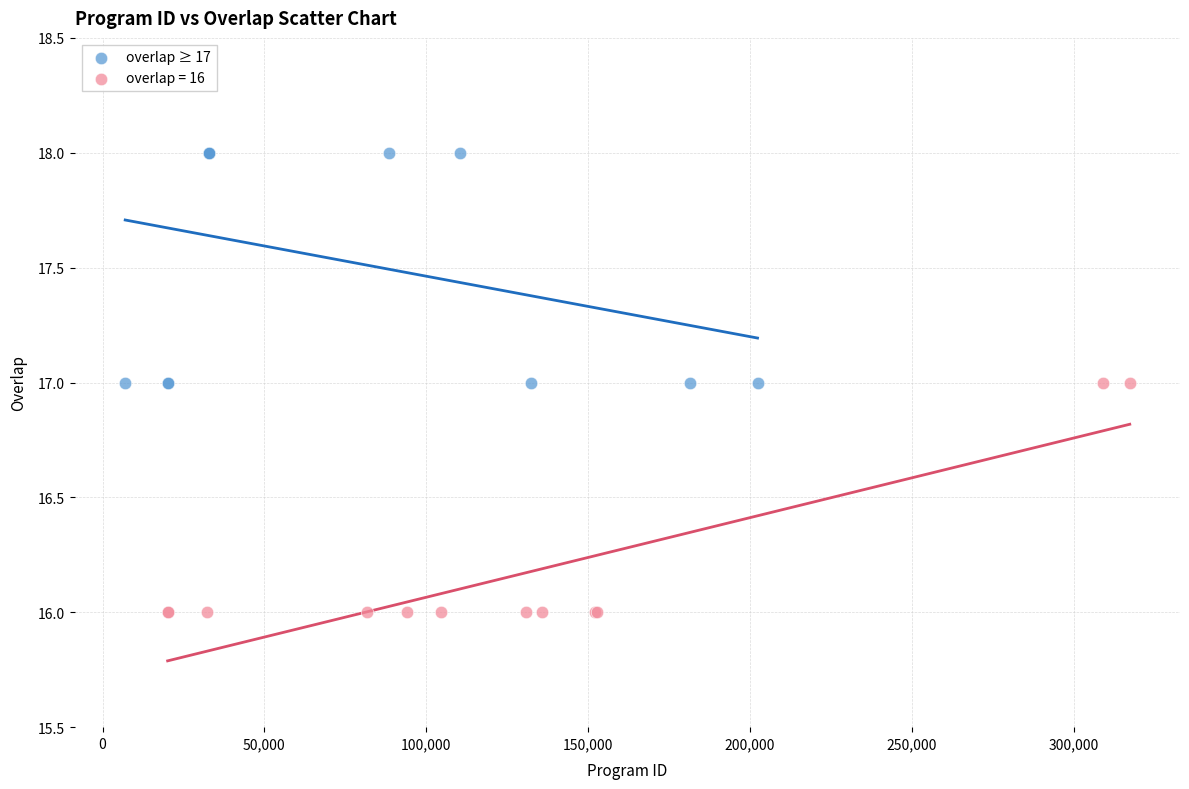

Which series reaches the minimum Y coordinate?

overlap = 16